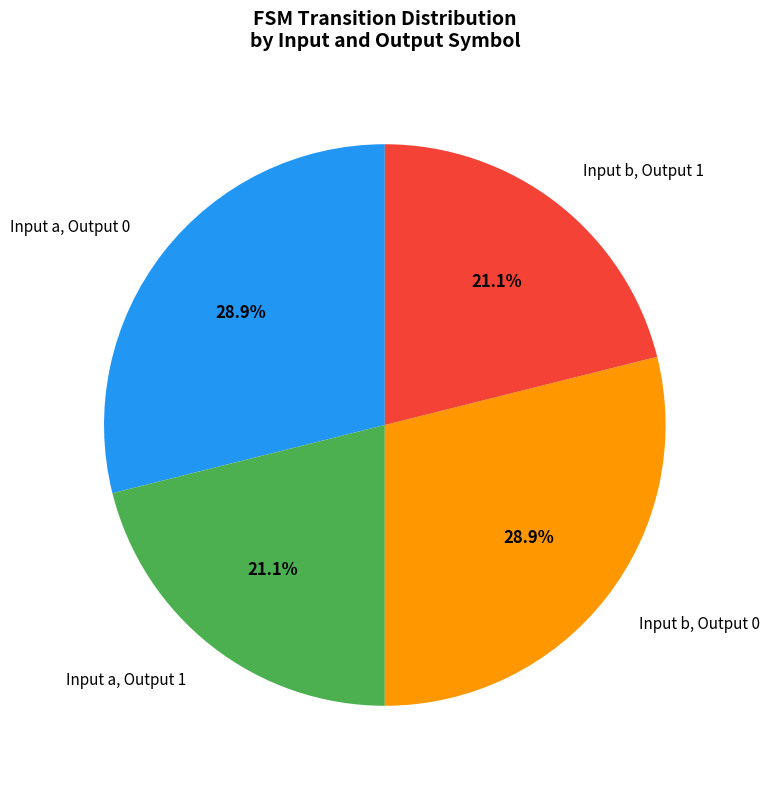

Which has a higher value, Input b, Output 0 or Input b, Output 1?

Input b, Output 0